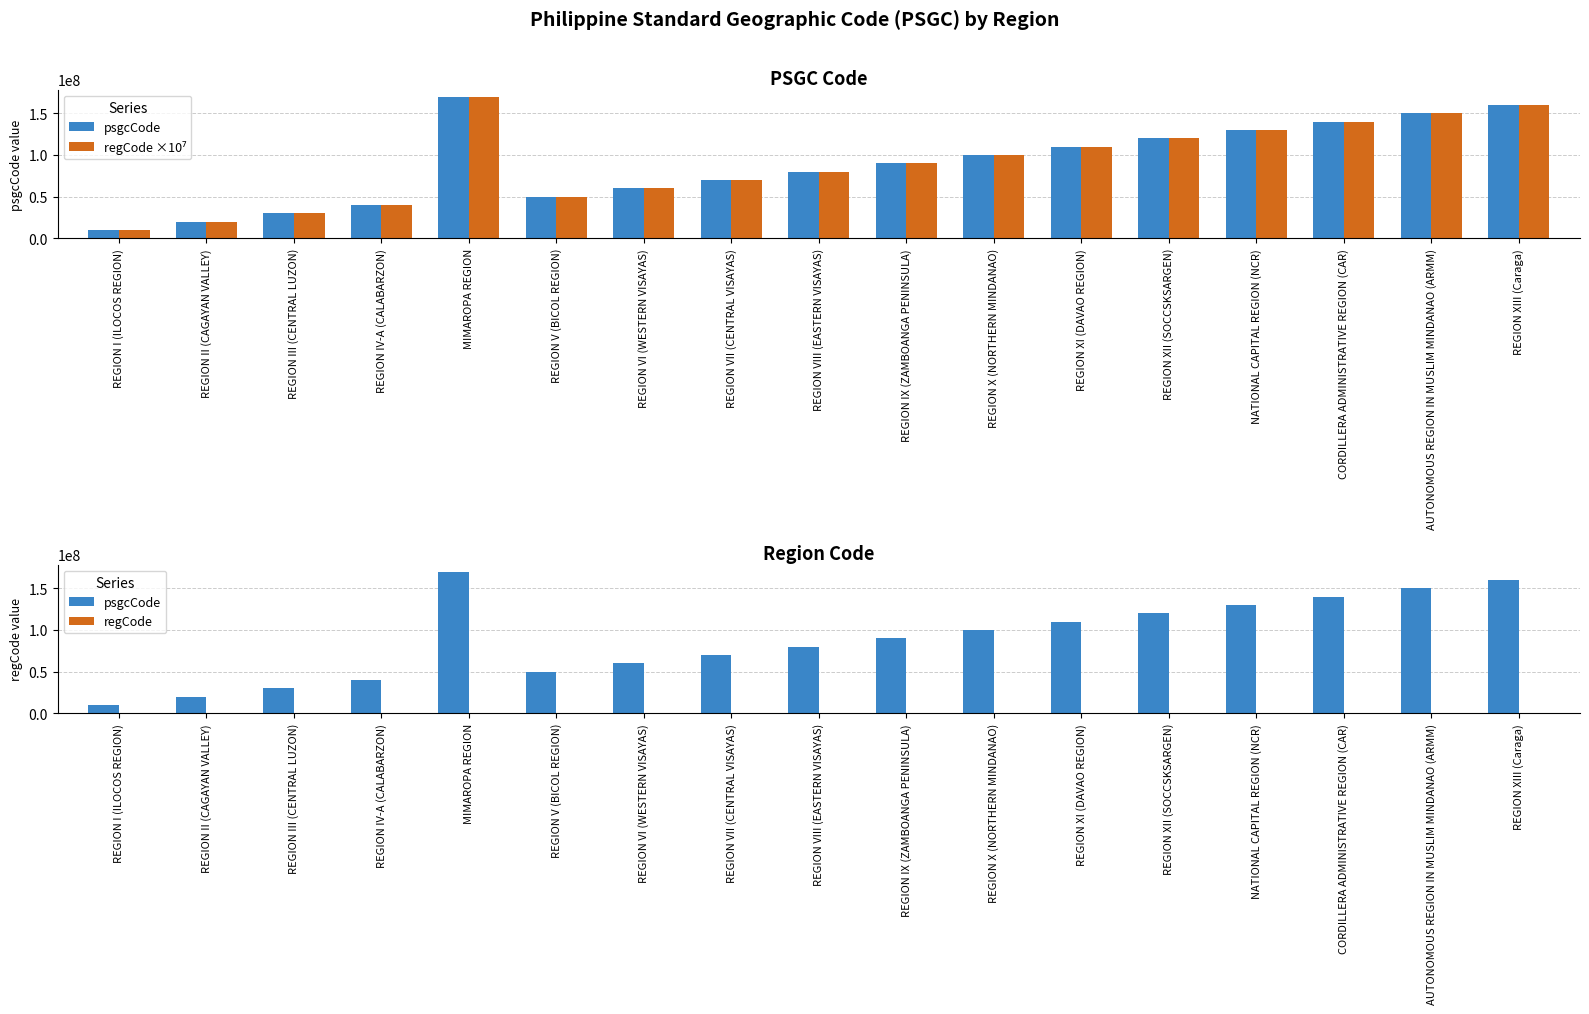

What is the sum of the regCode ×10⁷ values at REGION IX (ZAMBOANGA PENINSULA) and AUTONOMOUS REGION IN MUSLIM MINDANAO (ARMM)?

240000000